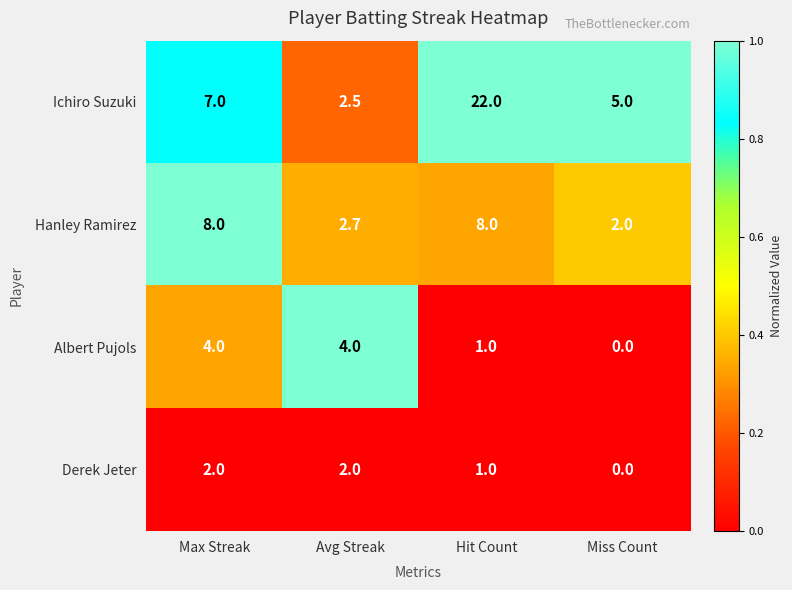

How many values in Derek Jeter are above zero?

3